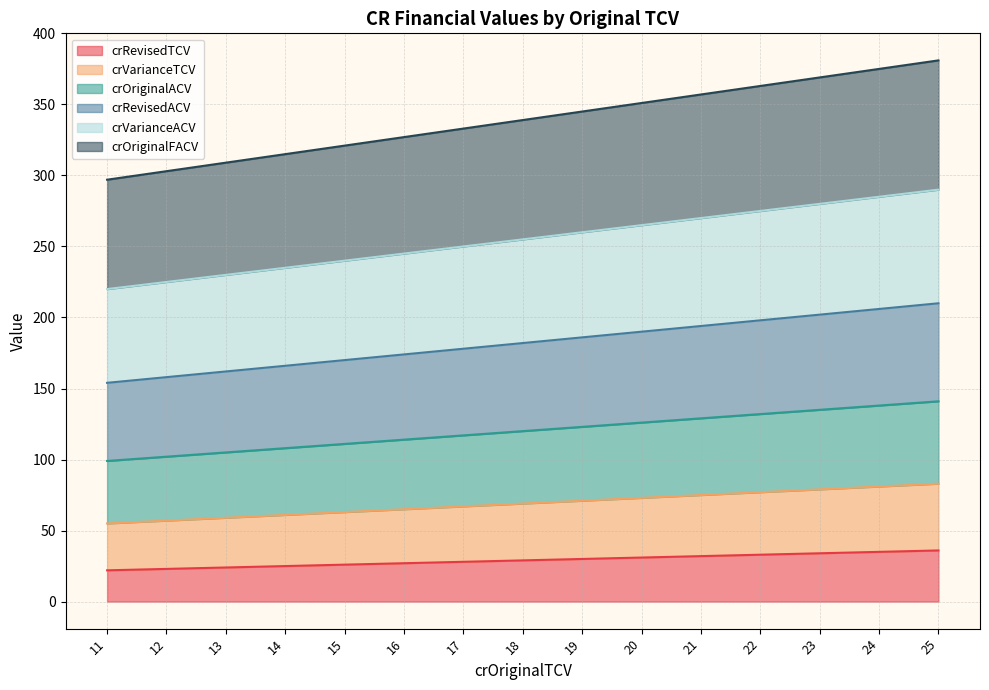

Does the chart have visible grid lines?

Yes